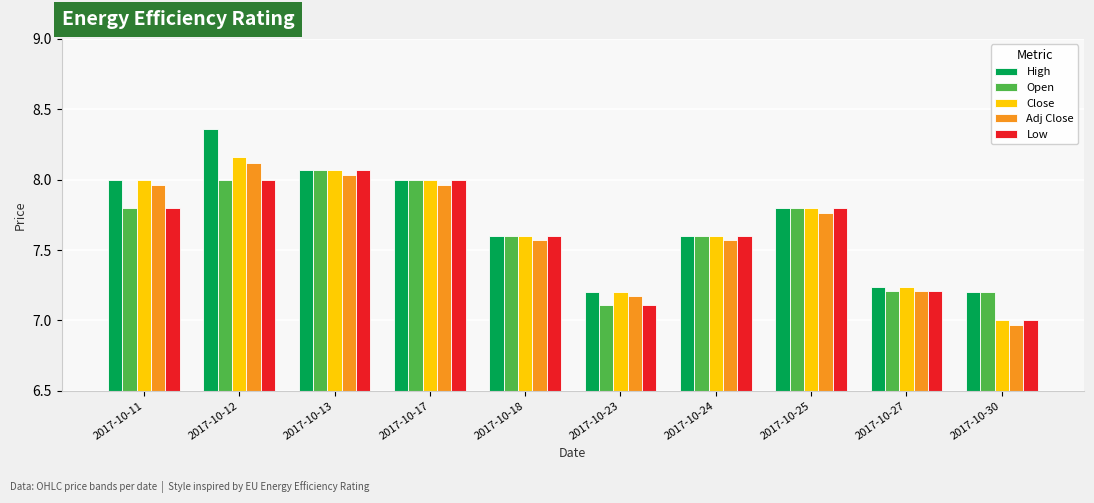

At which category is the sum across all series the highest?

2017-10-12